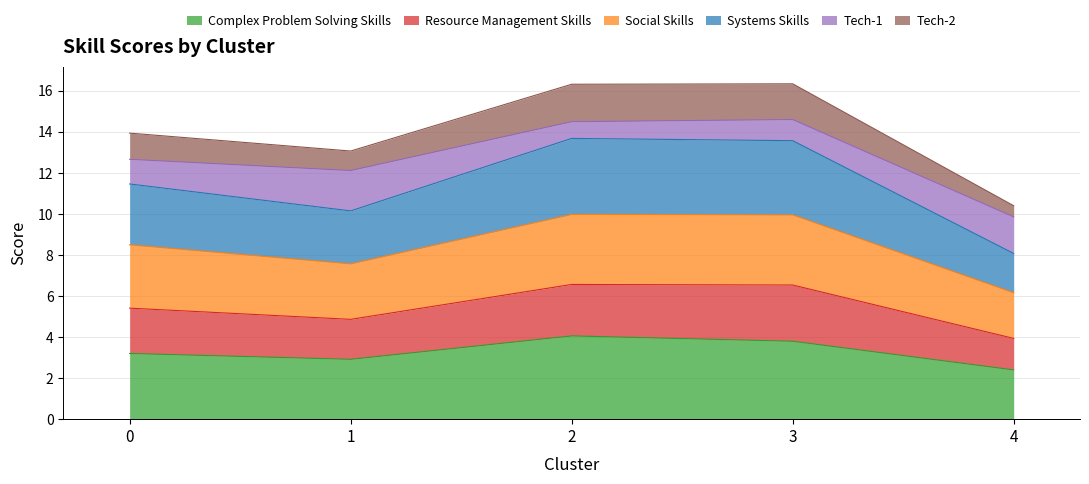

What is the highest value of the Complex Problem Solving Skills series?

4.1